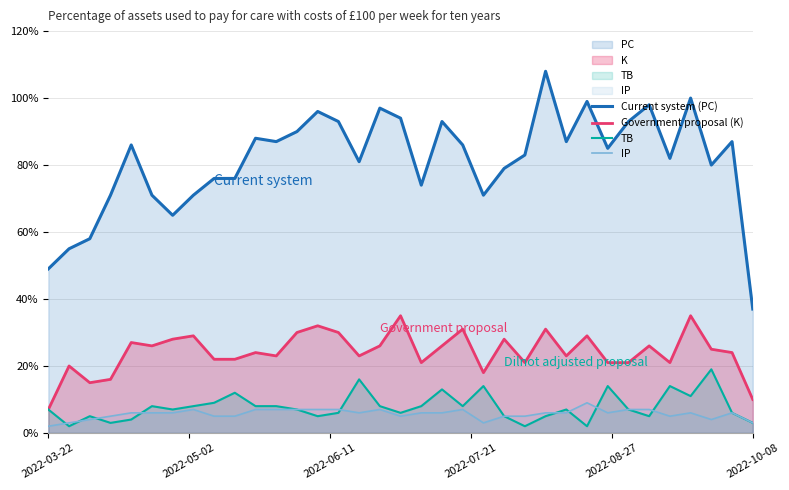

Which has a higher value, 32 or 13?

13